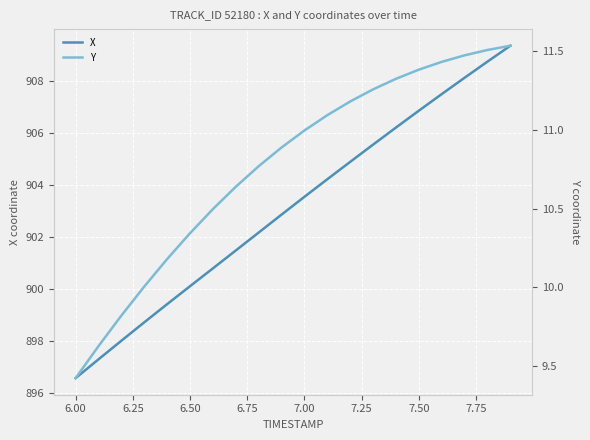

The X series shows 1440.0 at 7.00. True or false?

False